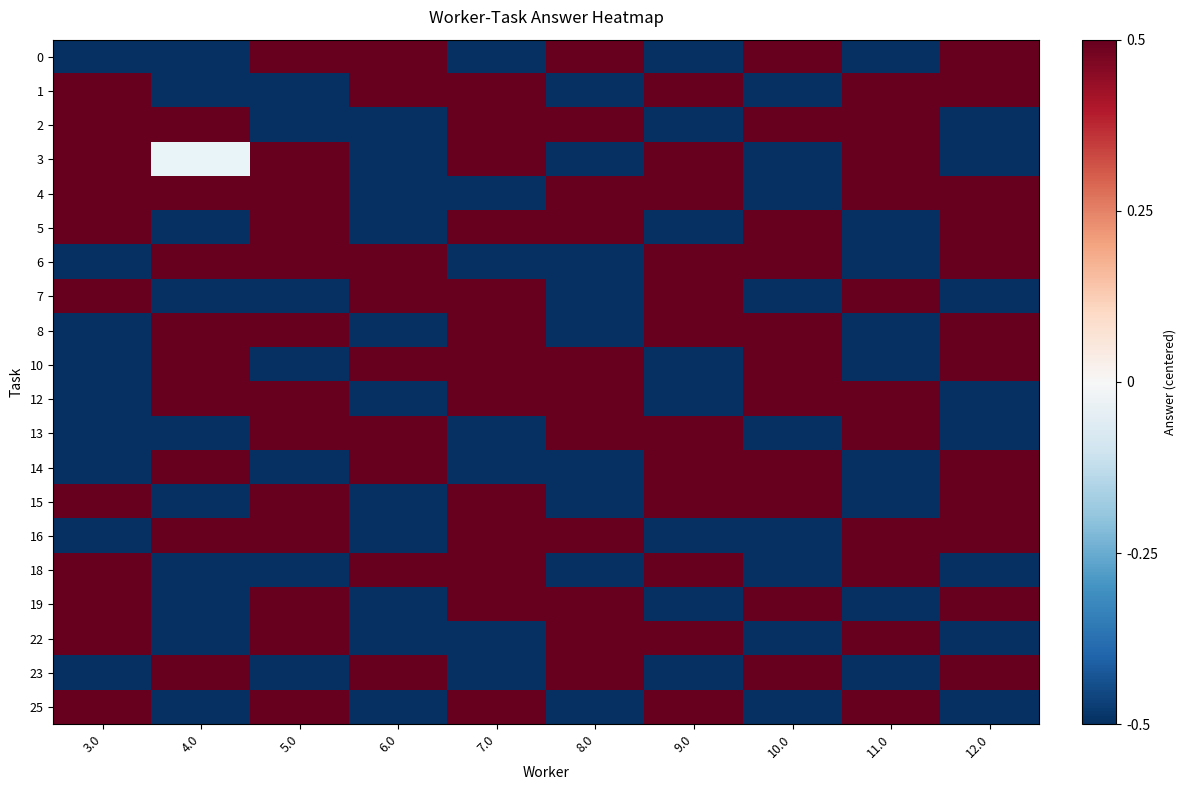

Is the value of 14 at 6.0 greater than the value of 16 at 4.0?

No